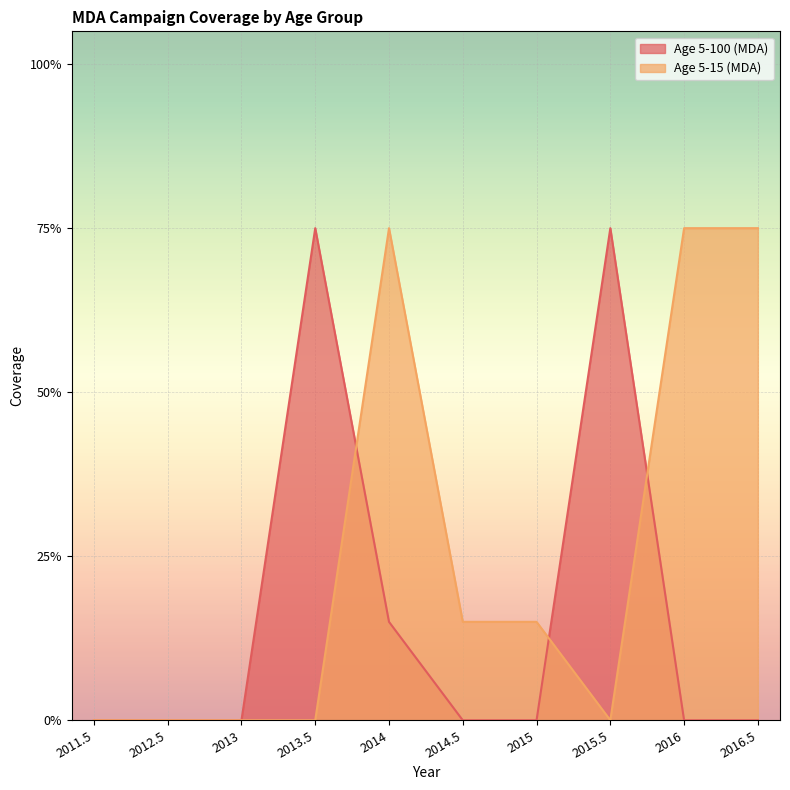

Is the value of Age 5-15 (MDA) at 2015 greater than the value of Age 5-100 (MDA) at 2014?

No